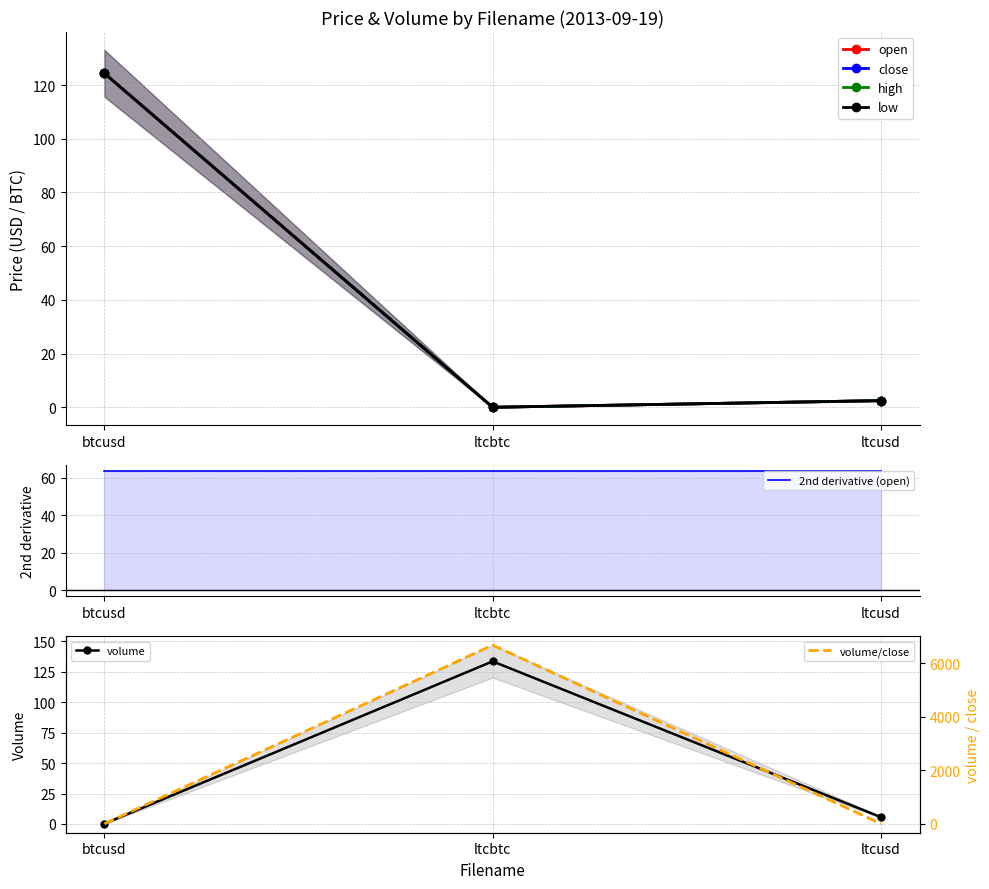

What is the maximum value for high?

124.4